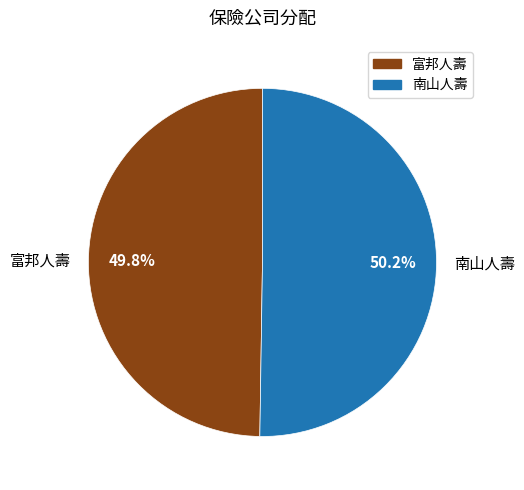

The 富邦人壽 slice represents 50% of the pie. True or false?

True